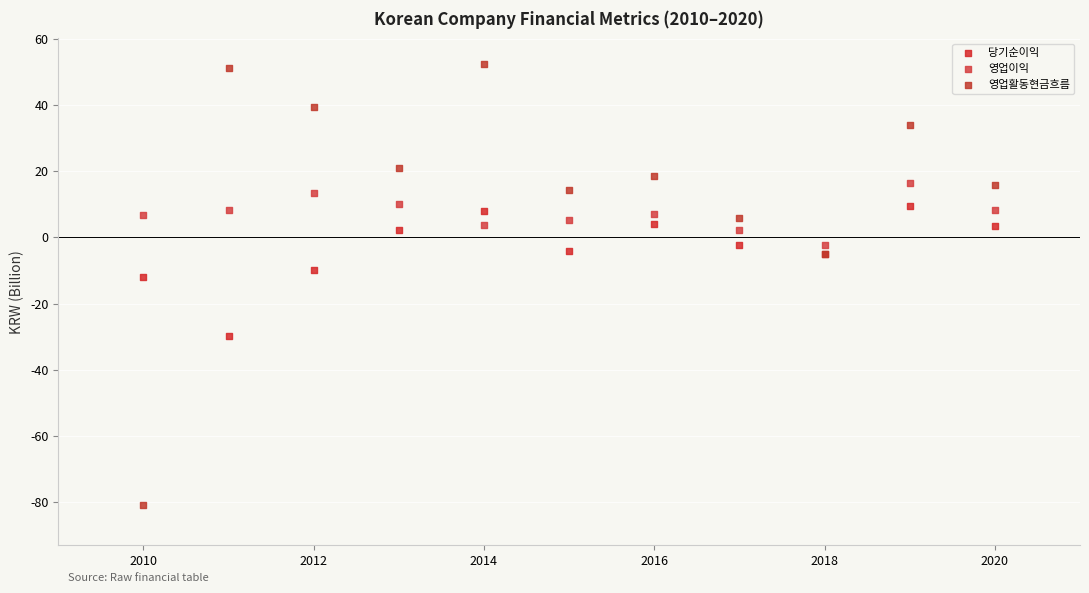

Which series has the widest spread of Y values?

영업활동현금흐름